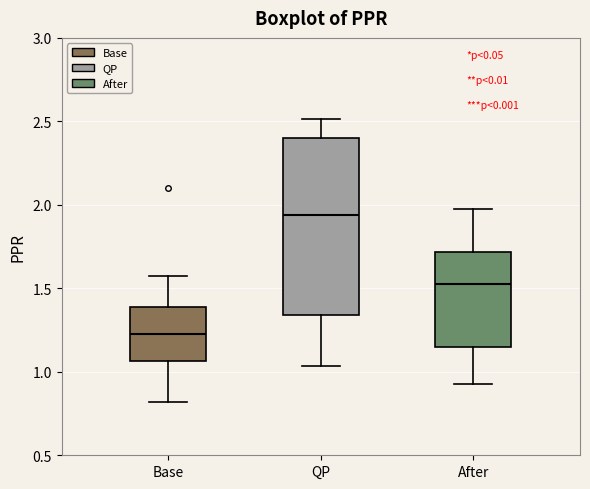

Reading left to right, read every box against the y-axis: the position of its median line, the range the box covers, and the ends of its whiskers. The values are not printed on the chart, so give them approximately, as read against the axis.

Base: median 1.25, box 1.05 to 1.40, whiskers 0.80 to 1.55
QP: median 1.95, box 1.35 to 2.40, whiskers 1.05 to 2.50
After: median 1.55, box 1.15 to 1.70, whiskers 0.90 to 2.00